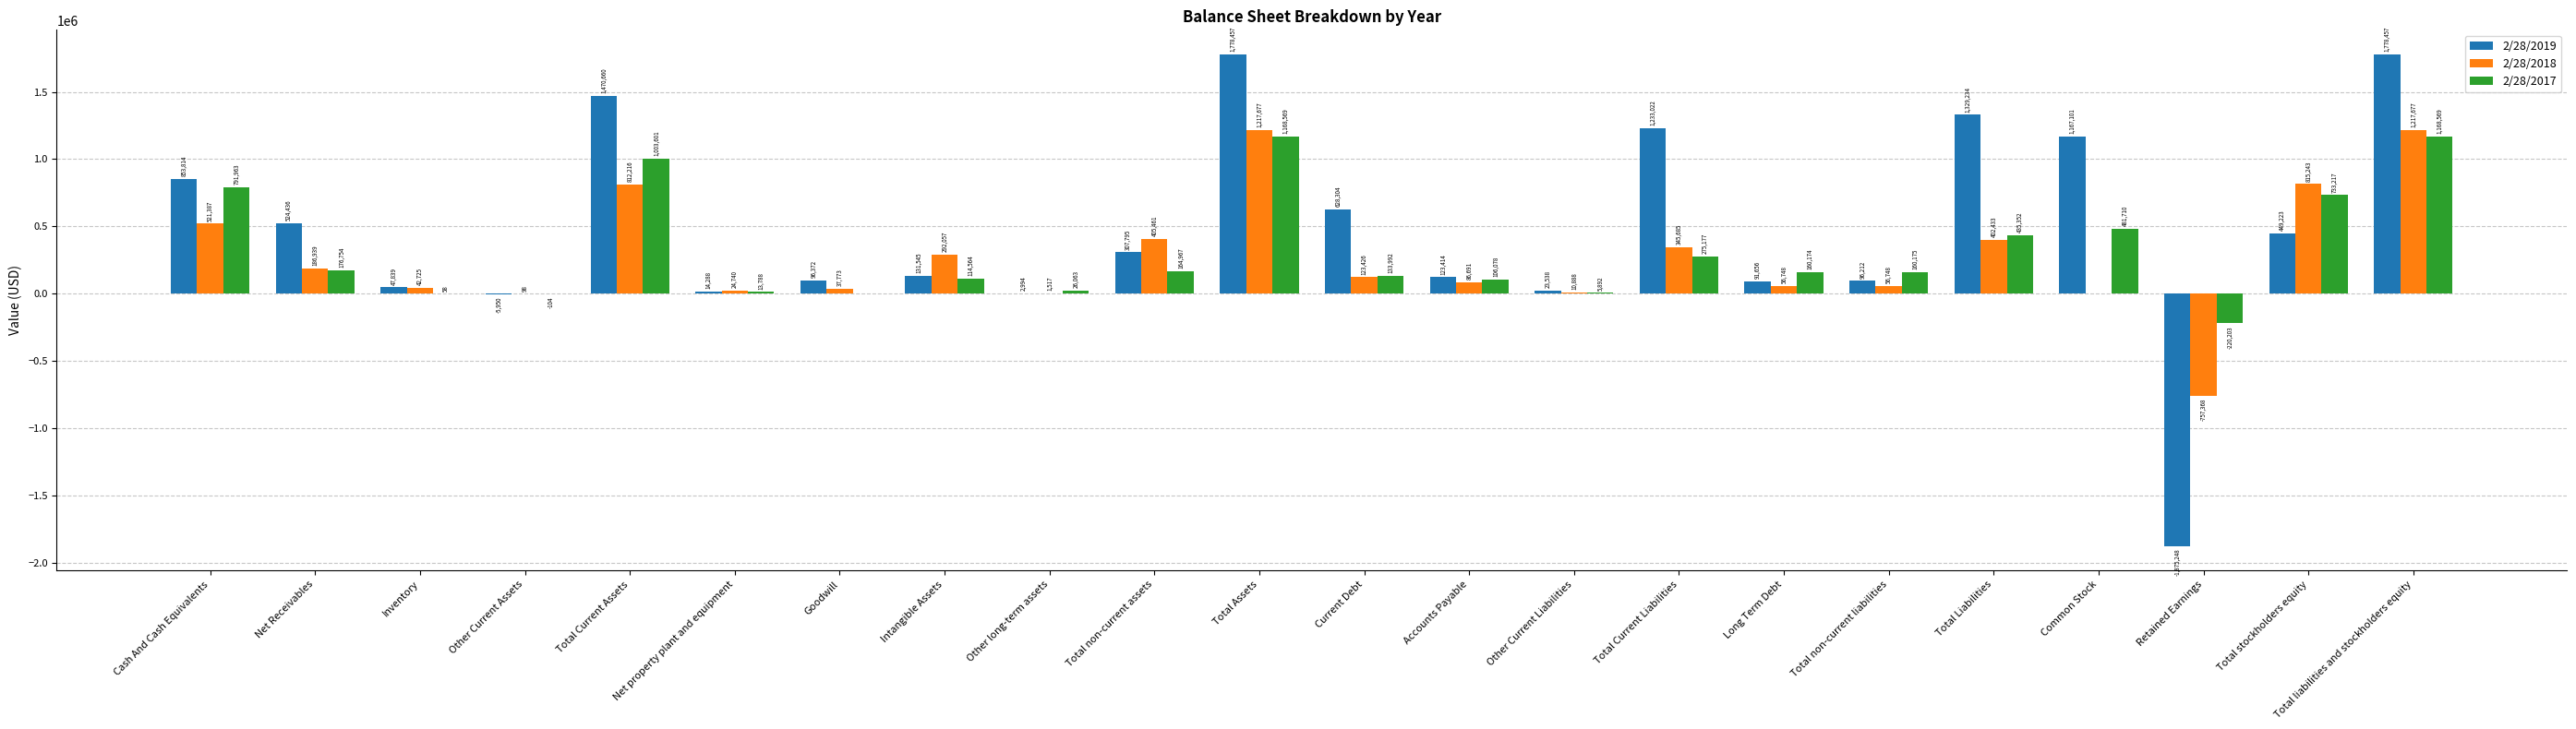

What are all the series names shown in the legend?

2/28/2019, 2/28/2018, 2/28/2017